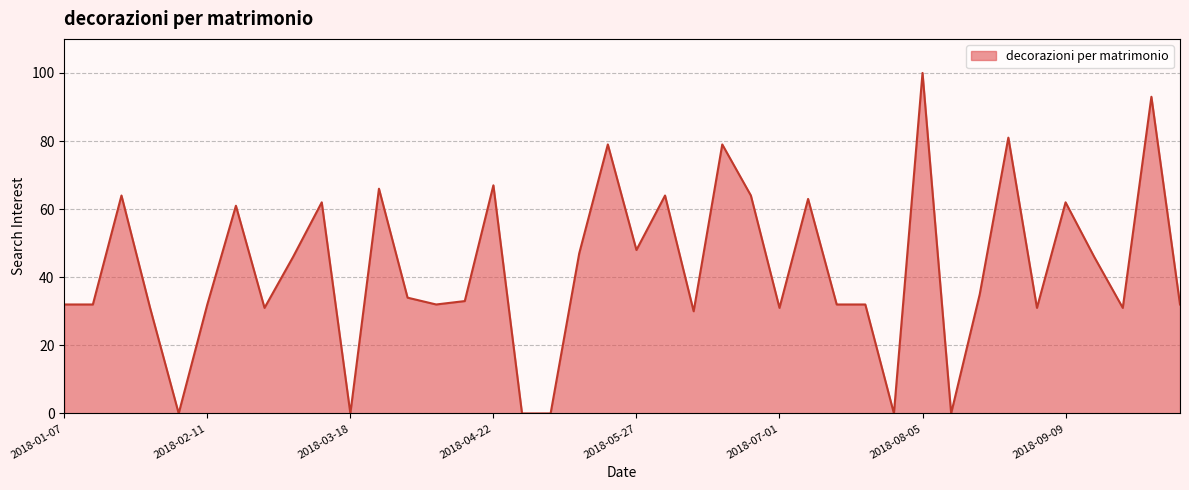

What is the maximum value shown in the chart?

100